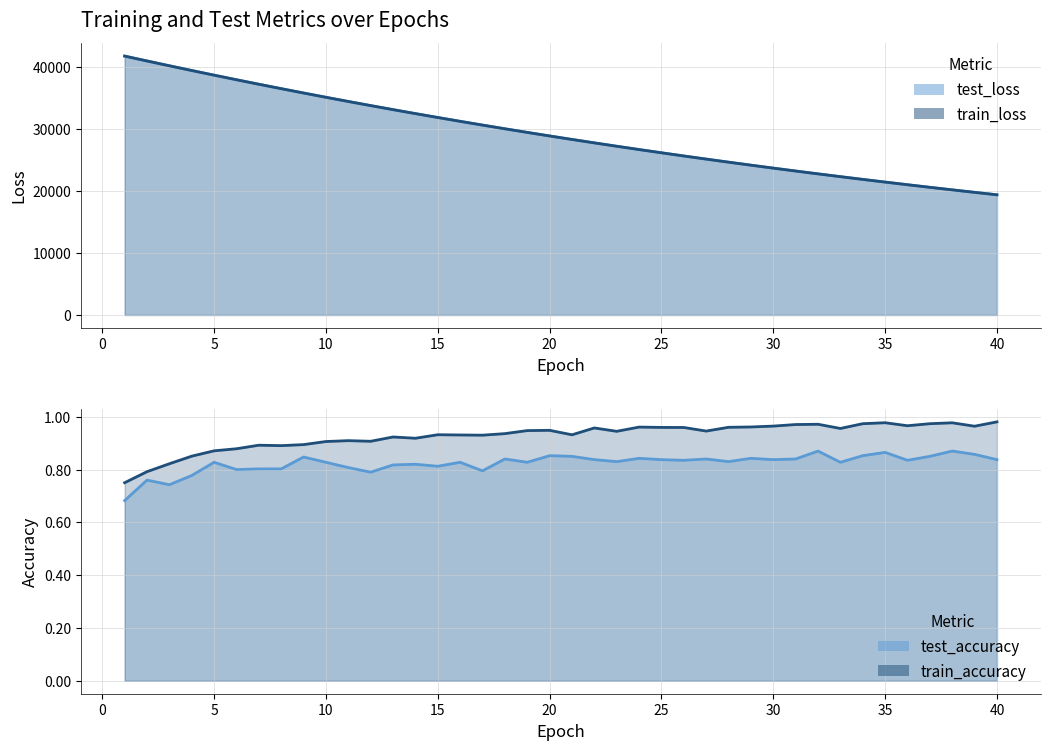

Rank the series at 5 from lowest to highest value.

test_accuracy, train_accuracy, train_loss, test_loss